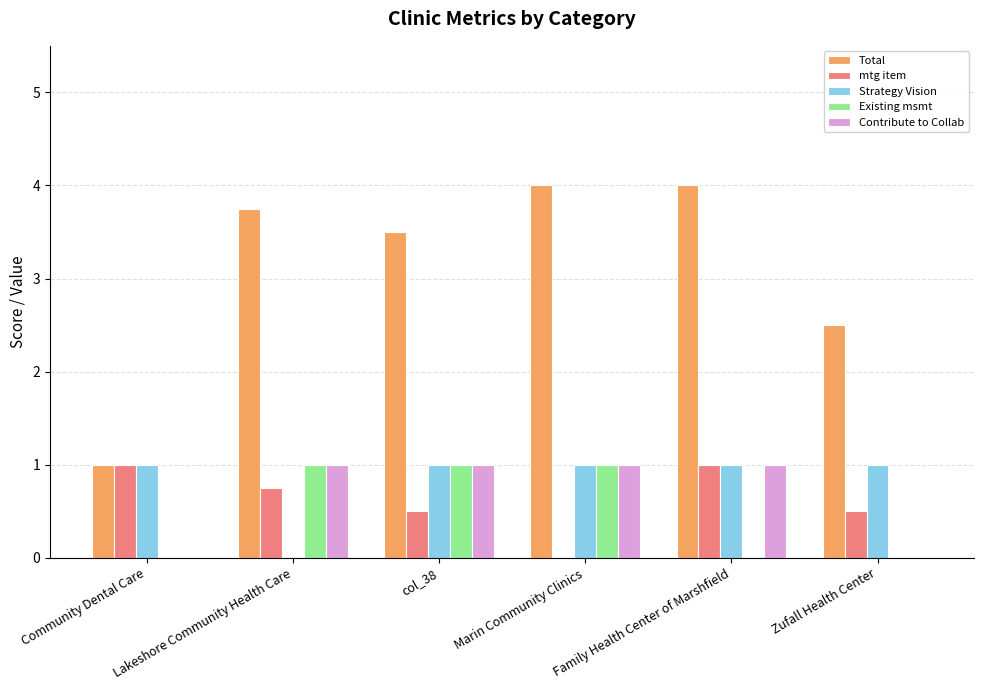

Are the bars grouped side by side (vs. stacked)?

Yes